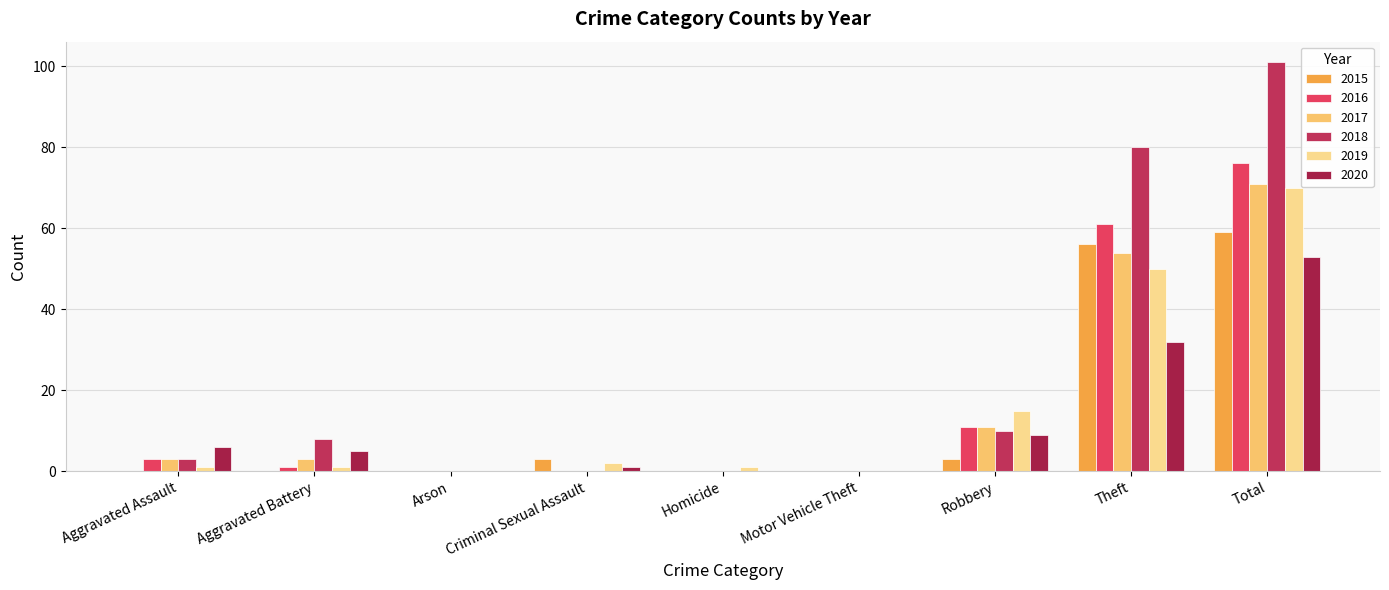

Which series has the largest total across all categories?

2018